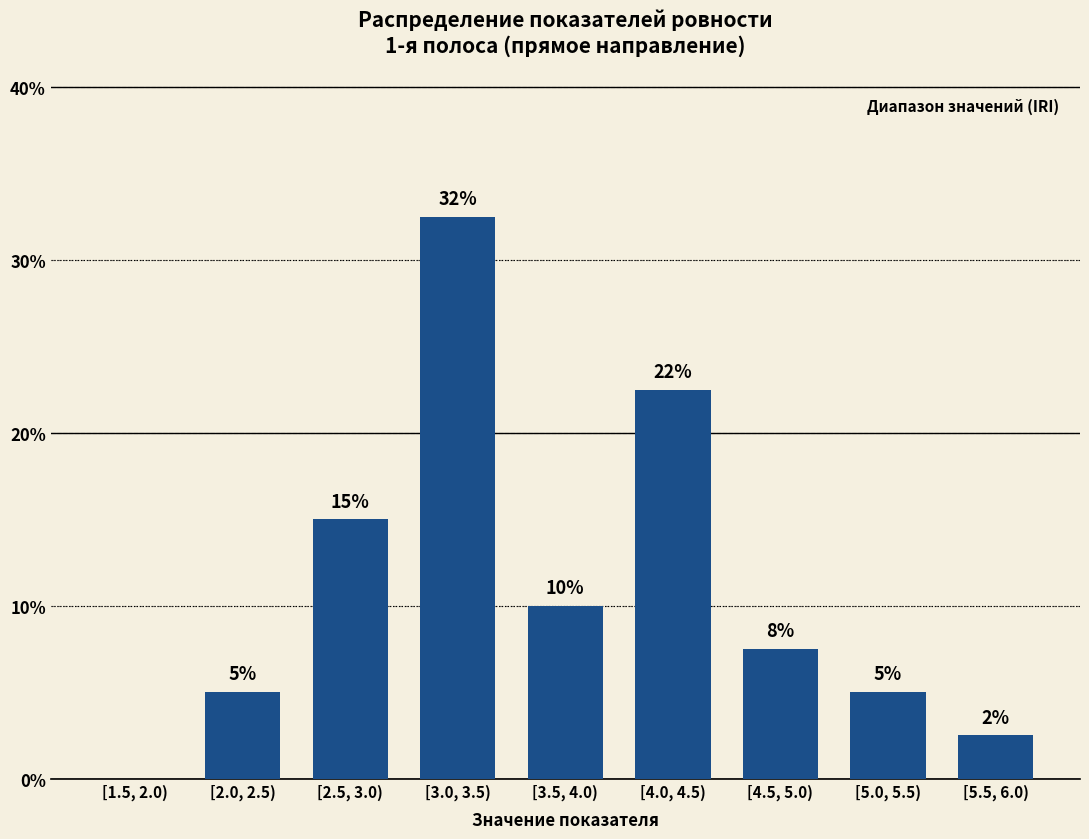

The chart shows a value of 14.2 at [3.5, 4.0). True or false?

False